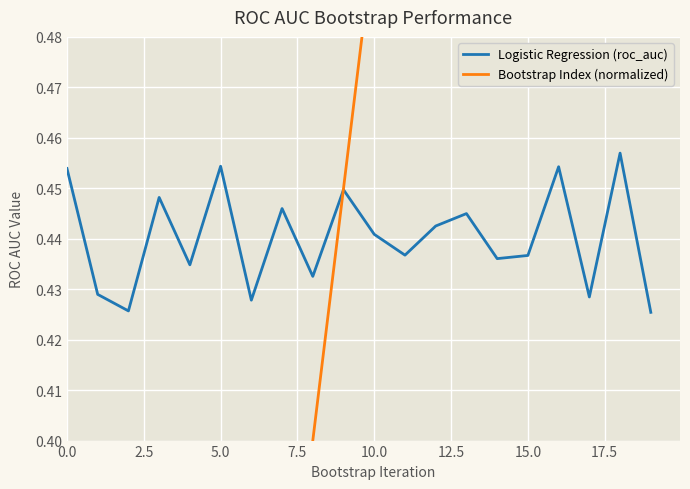

What position from the left is 11?

12